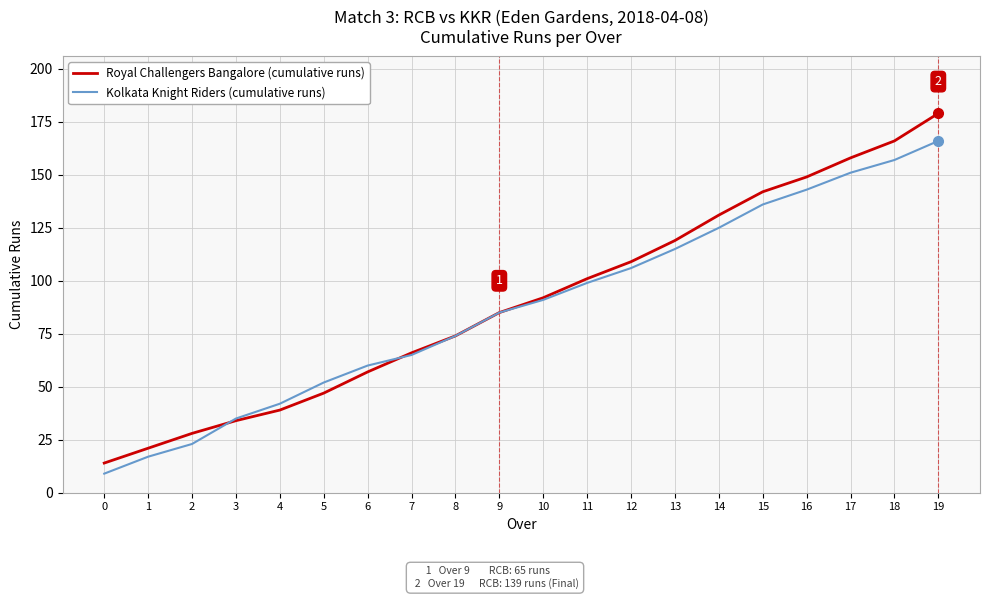

The Kolkata Knight Riders (cumulative runs) series shows 170 at 13. True or false?

False